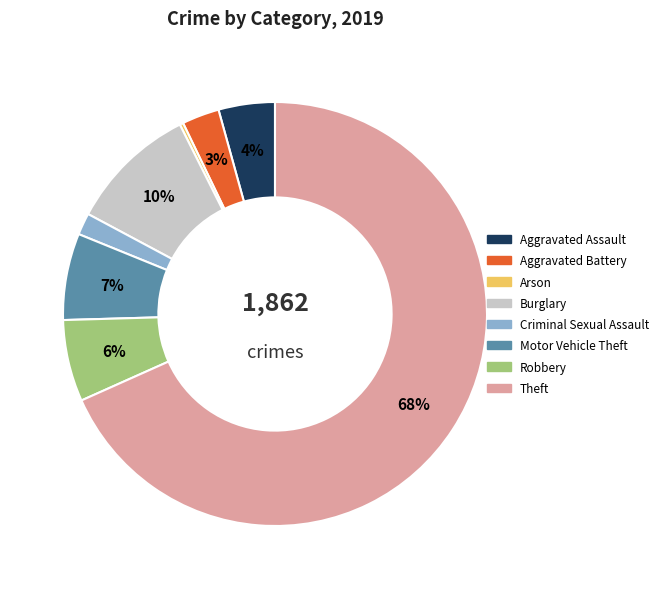

Is it true that Aggravated Battery is 16% of the pie?

False